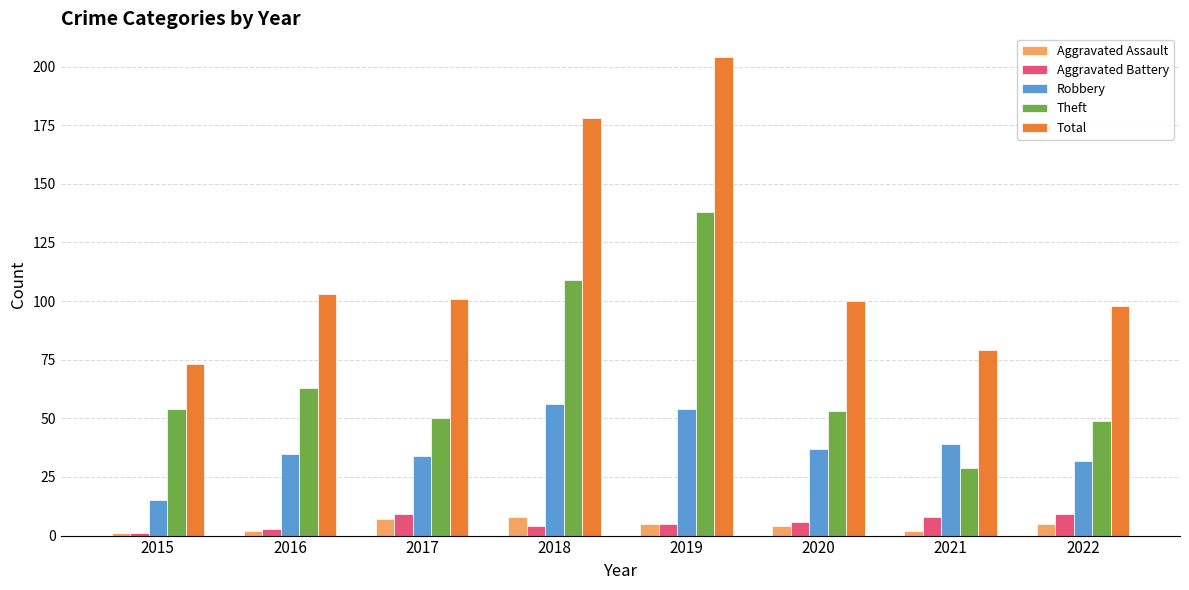

How many categories are shown in the chart?

8